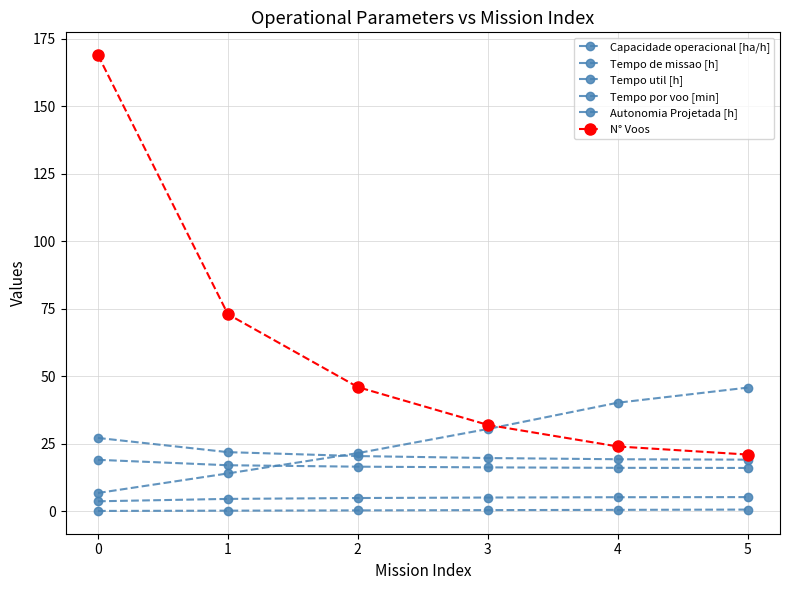

Which series has the largest total across all categories?

N° Voos